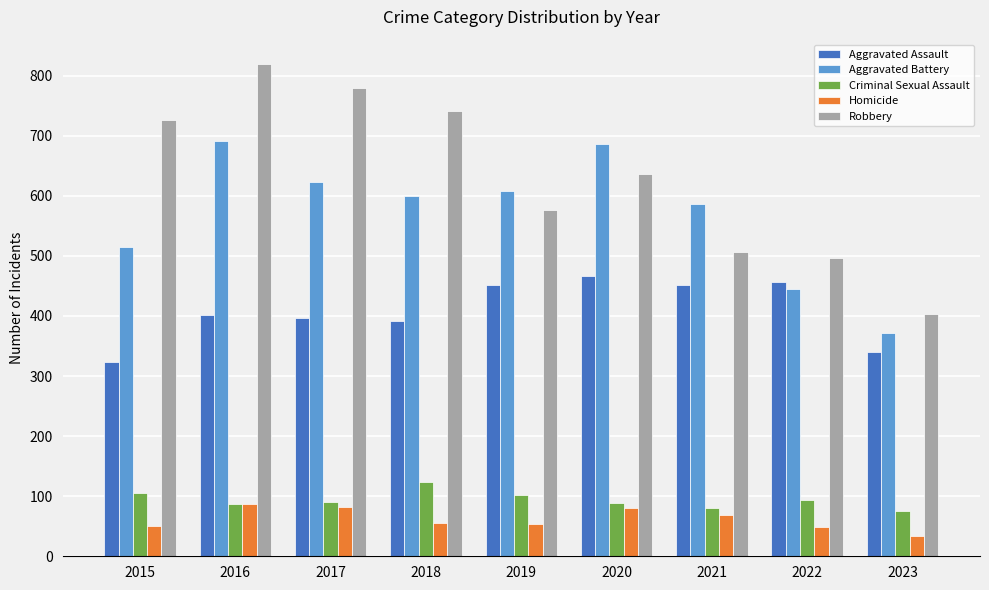

What is the spread (max minus min) of values at 2023?

369